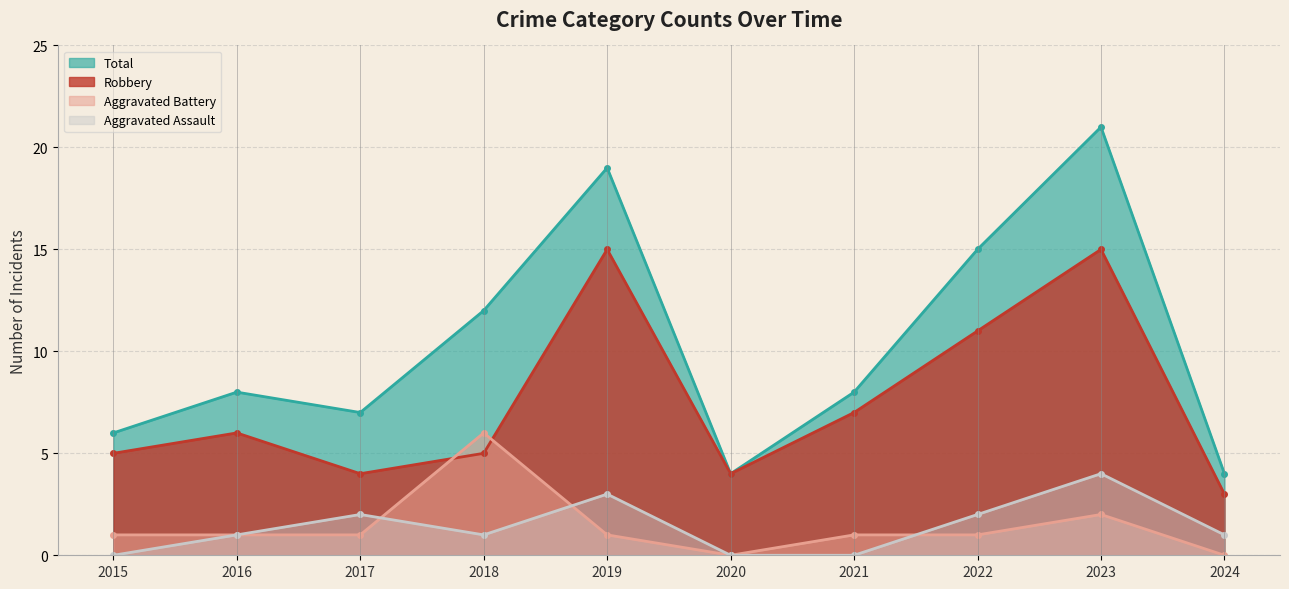

What is the maximum value shown in the chart?

21